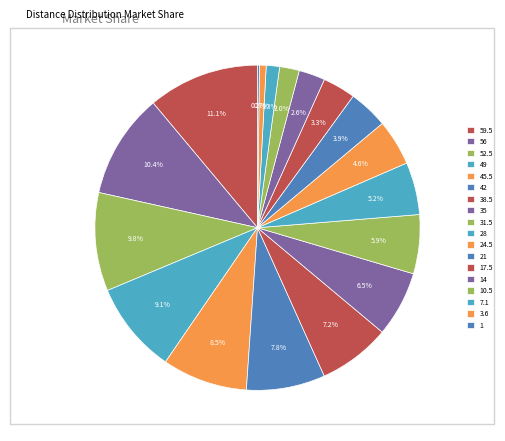

Between 45.5 and 21, which is larger?

45.5